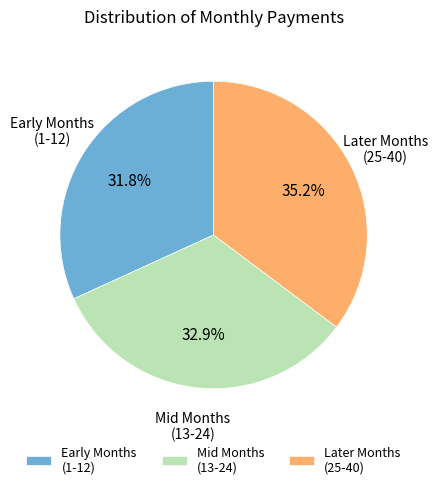

What is the ratio of the value at Mid Months (13-24) to the value at Later Months (25-40)?

0.9